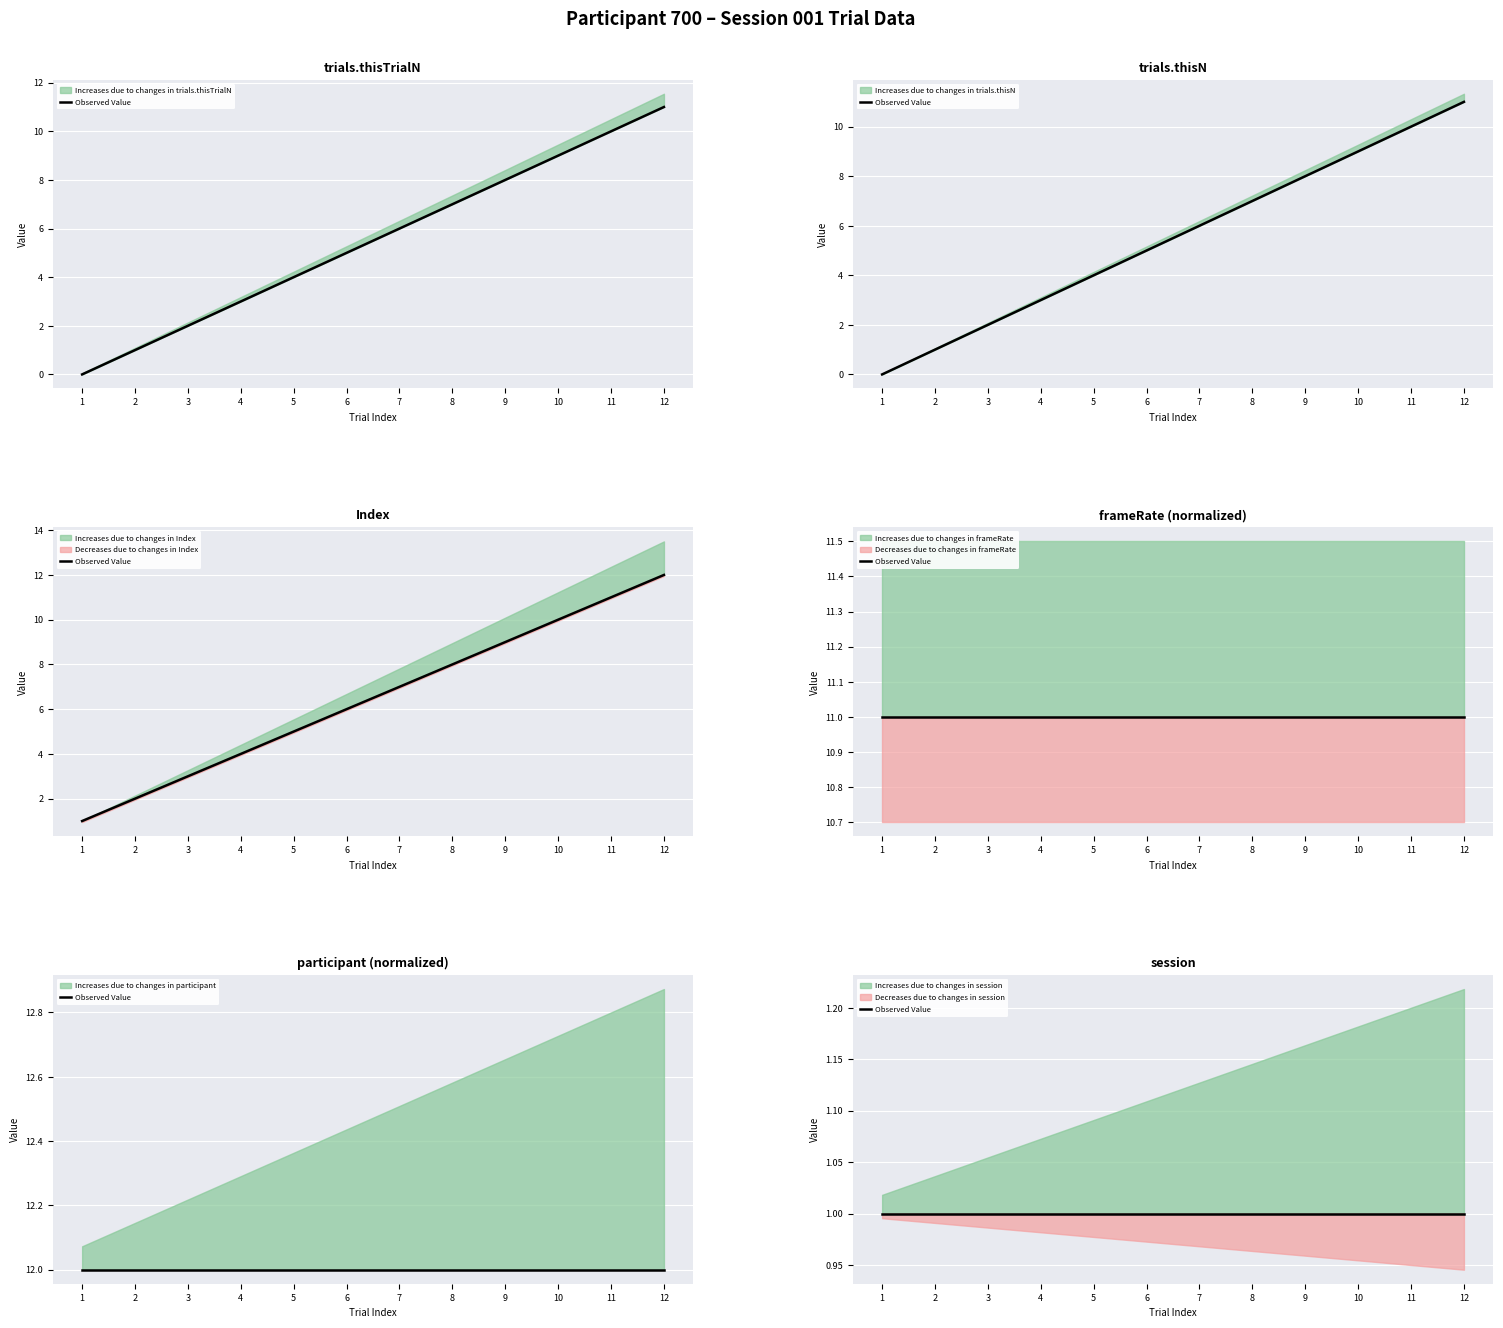

True or false: trials.thisTrialN and trials.thisN cross at least once.

False